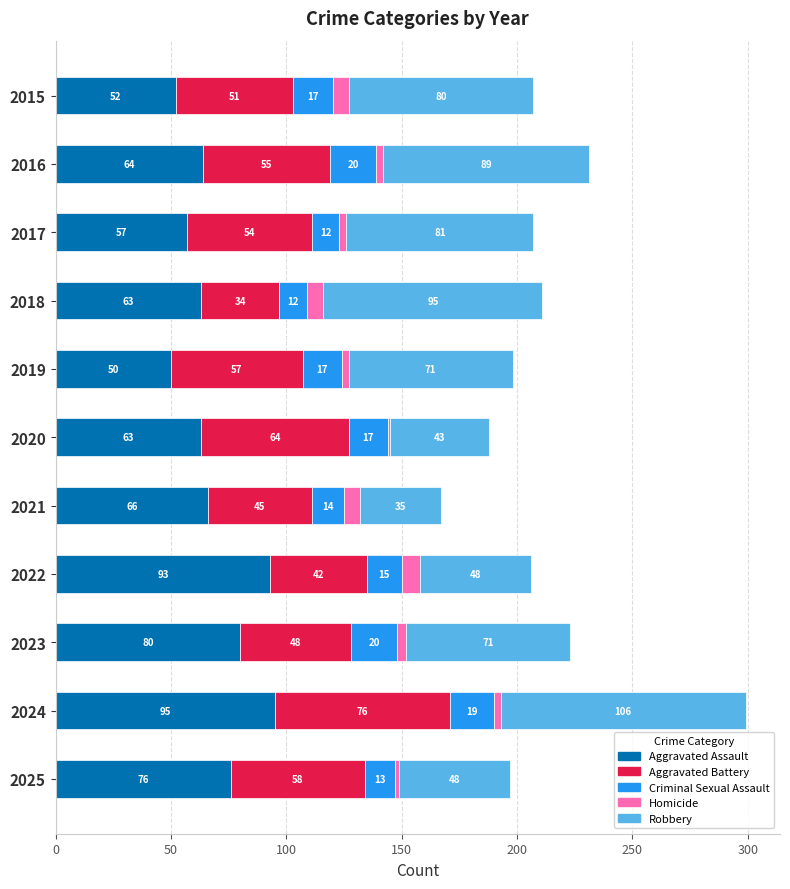

What is the highest value of the Aggravated Assault series?

95